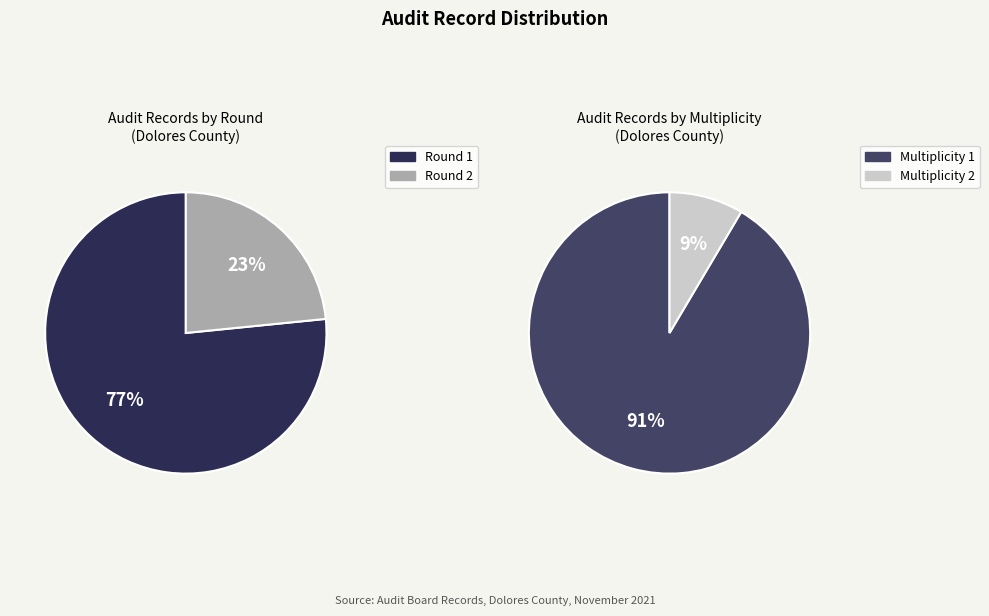

Is round_2 the majority of the pie?

No